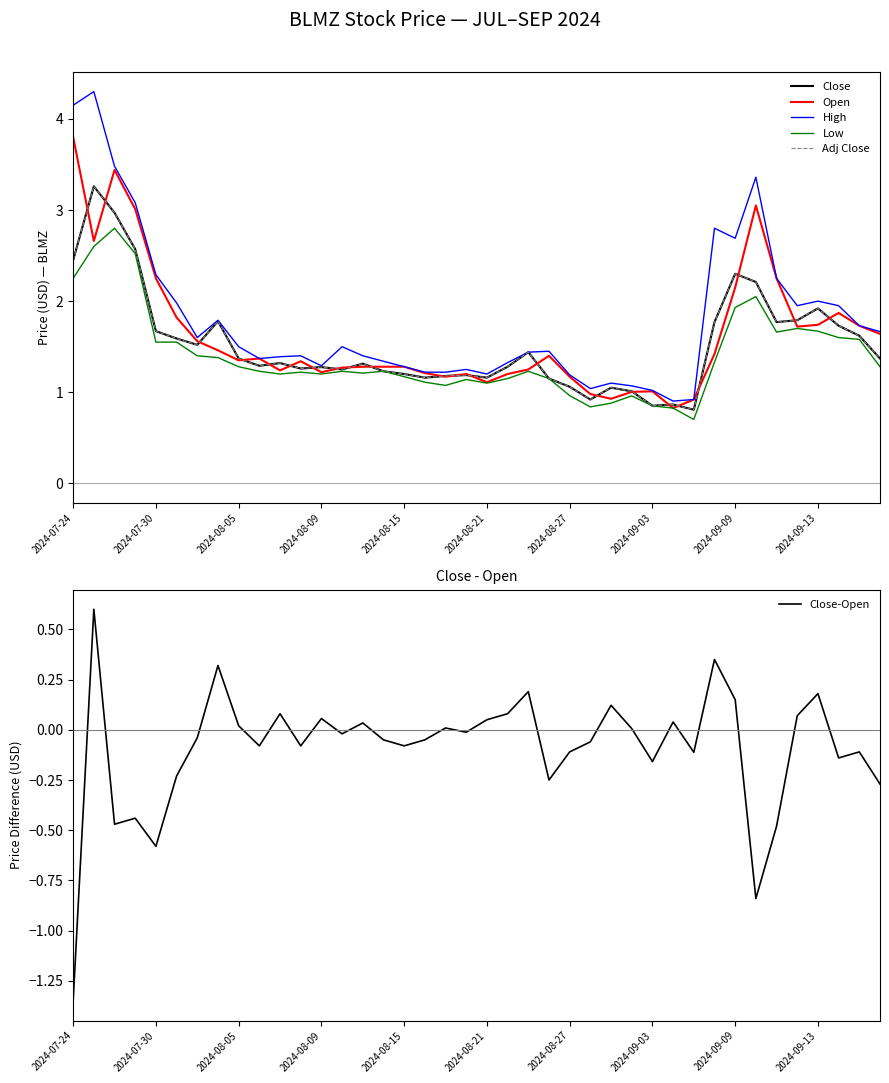

What are all the series names shown in the legend?

Close, Open, High, Low, Adj Close, Close-Open